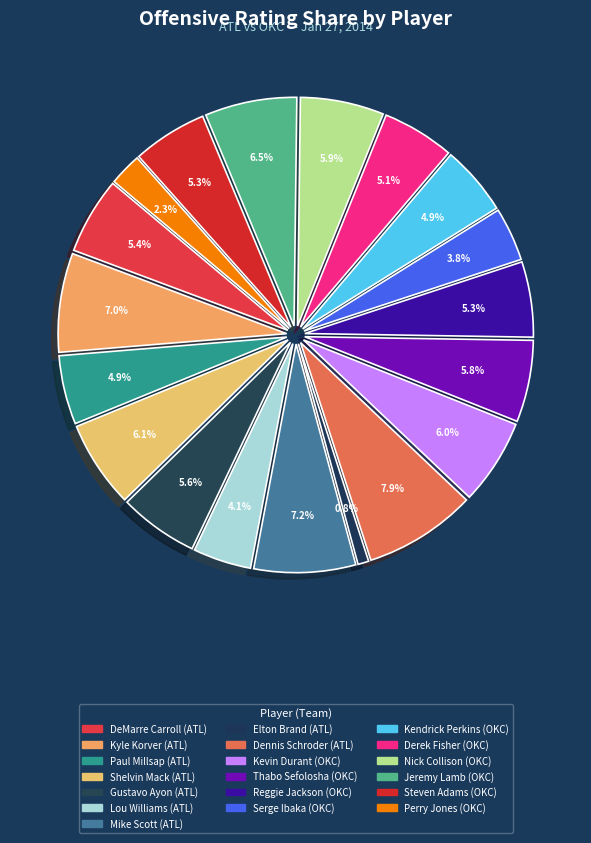

To the nearest percent, what is the combined percentage of Jeremy Lamb and Elton Brand?

7%